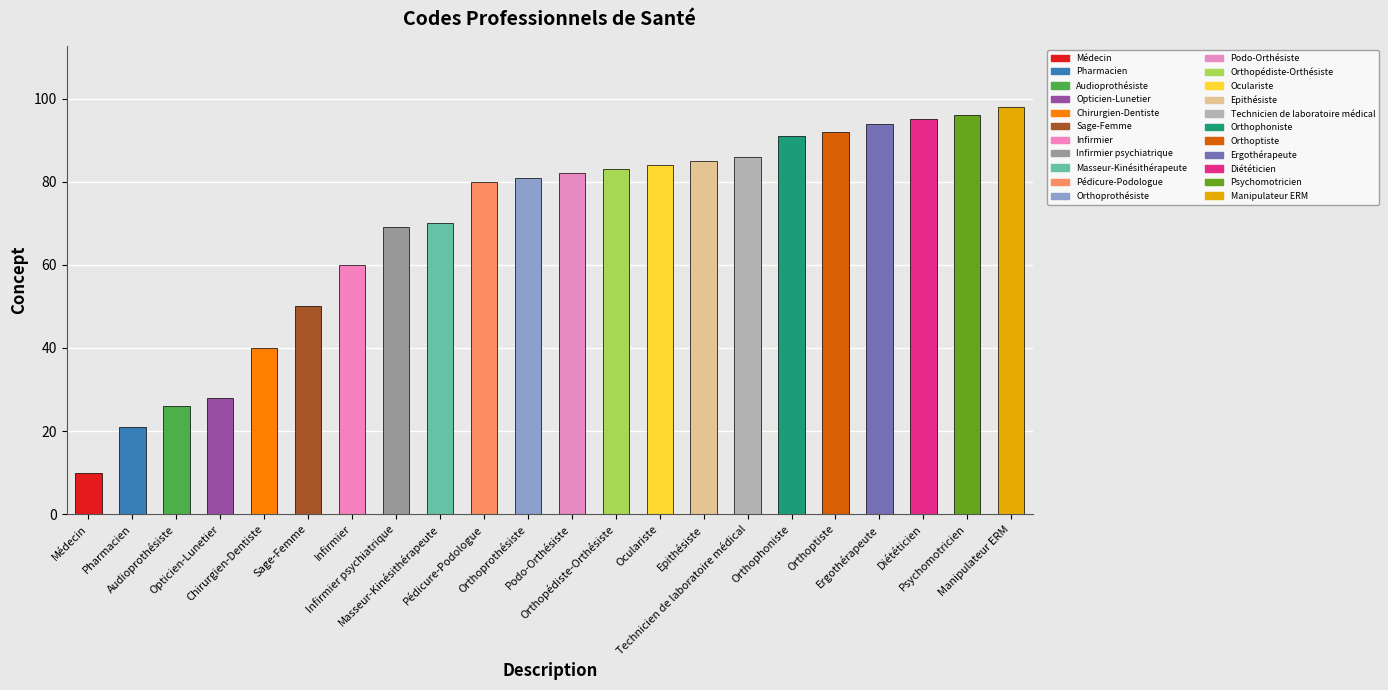

What position from the left is Chirurgien-Dentiste?

5